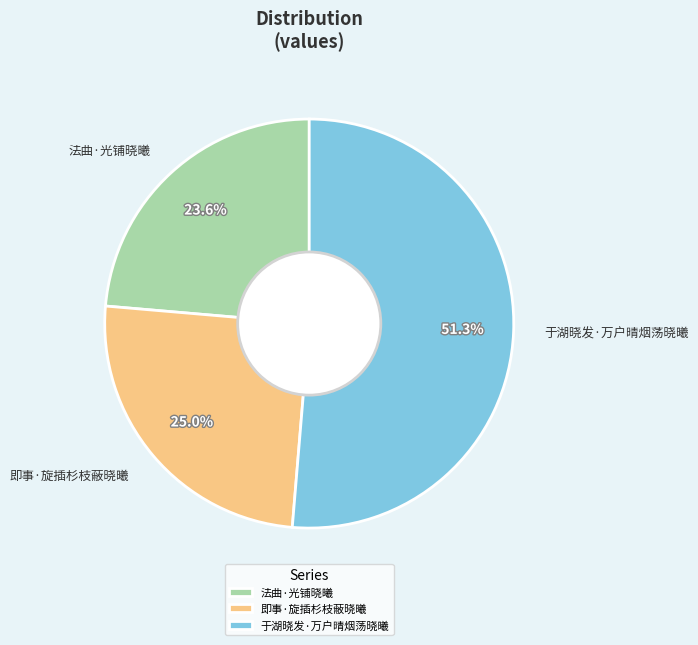

To the nearest percent, what is the difference between the 于湖晓发·万户晴烟荡晓曦 and 法曲·光铺晓曦 slice percentages?

28%